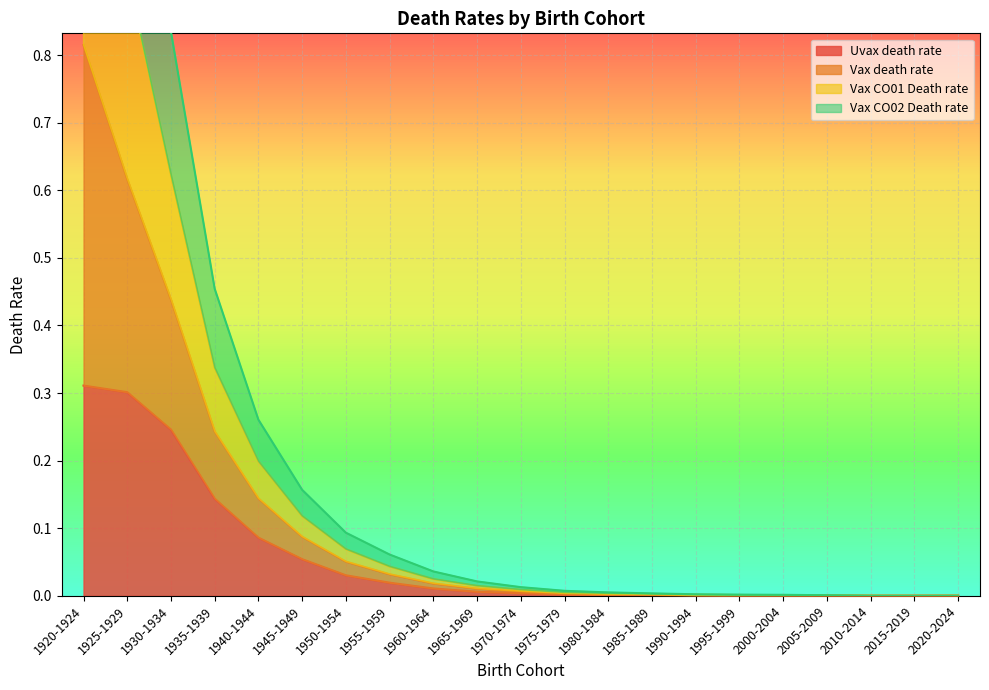

At which category is the sum across all series the highest?

1920-1924